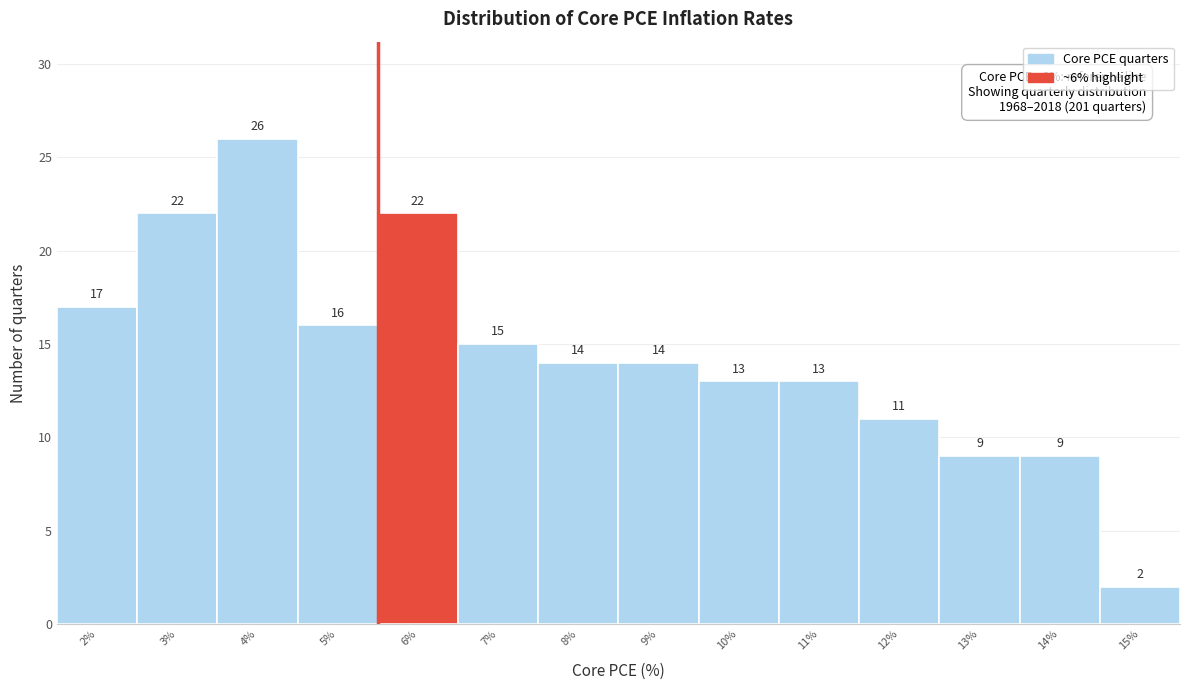

Reading left to right, list all the values displayed in this chart.

17	22	26	16	22	15	14	14	13	13	11	9	9	2